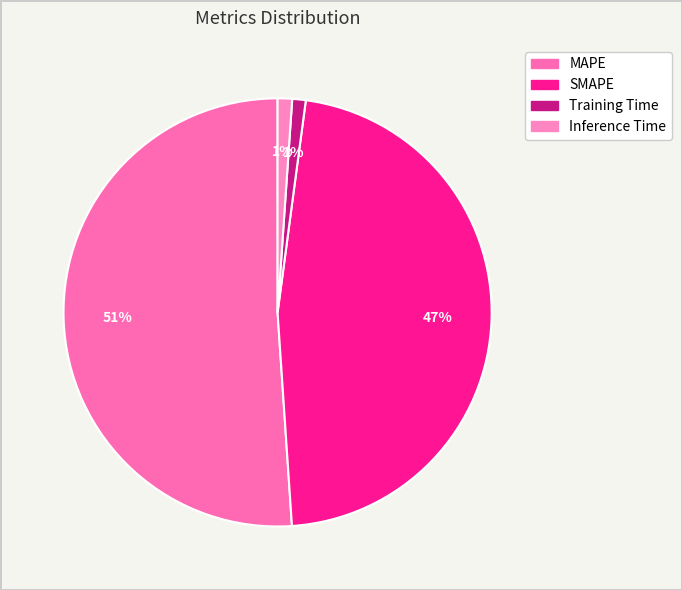

Between Inference Time and Training Time, which is larger?

Inference Time